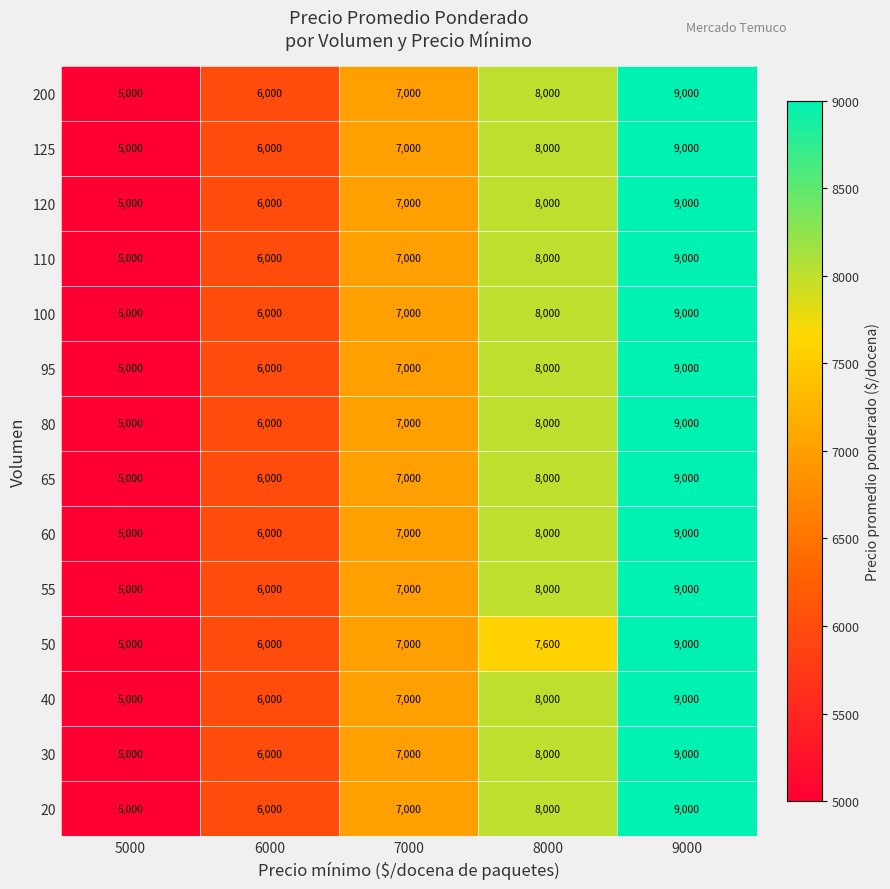

At which category is the sum across all series the highest?

9000